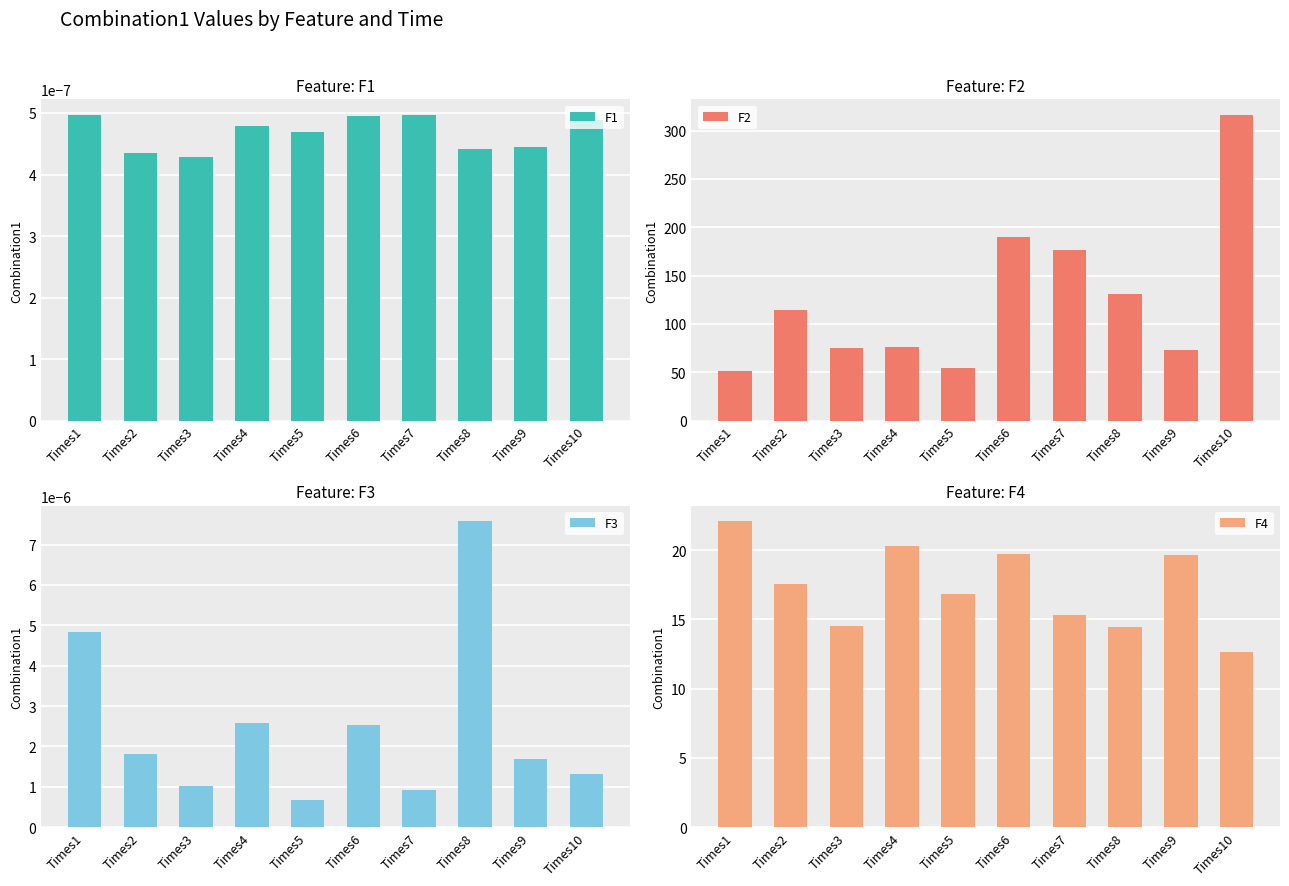

What is the difference between the highest and lowest values at Times8?

131.2